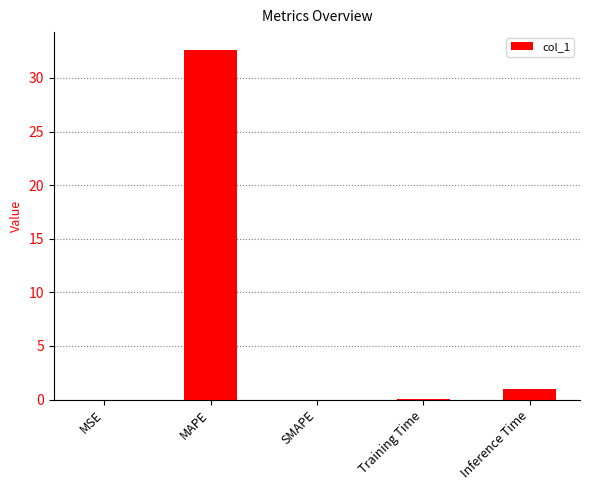

At which label is the value closest to 16?

Inference Time